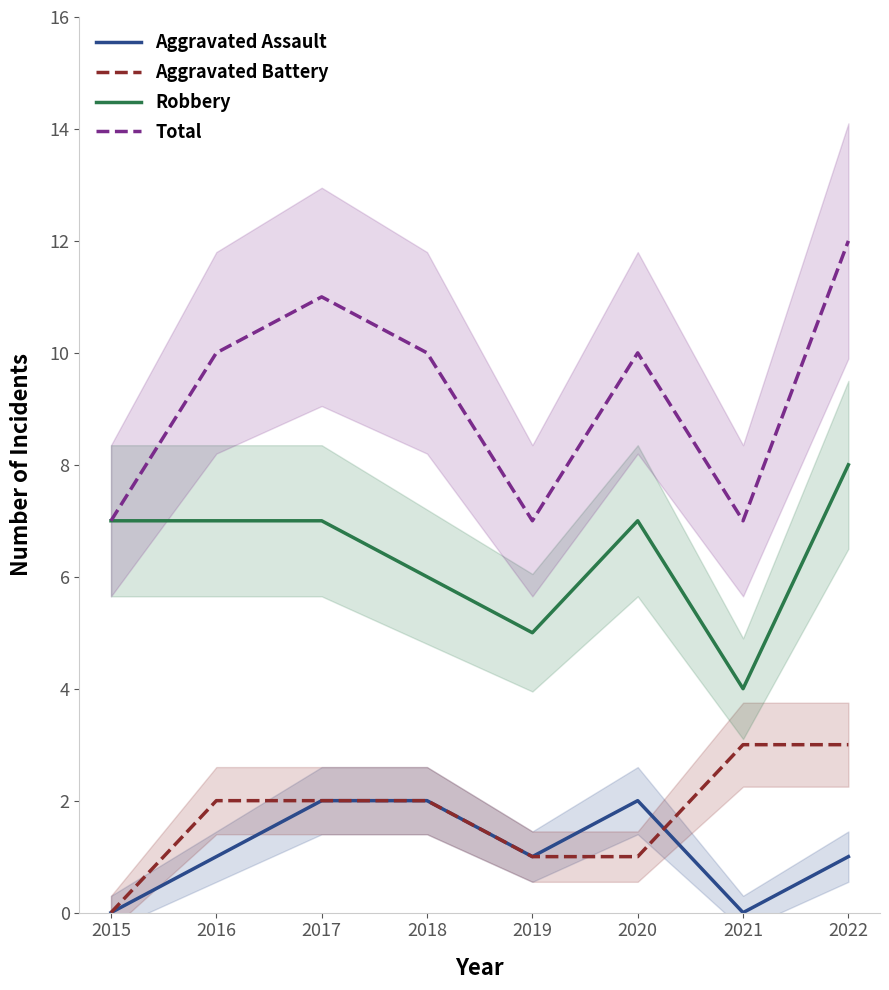

At how many categories does at least one series exceed 1?

8